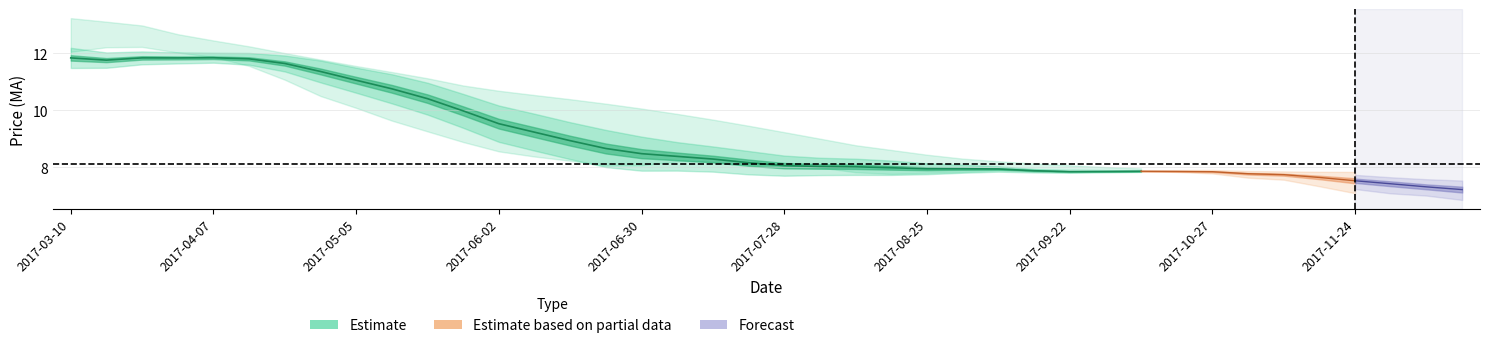

What is the average value of the ma5 series?

8.8